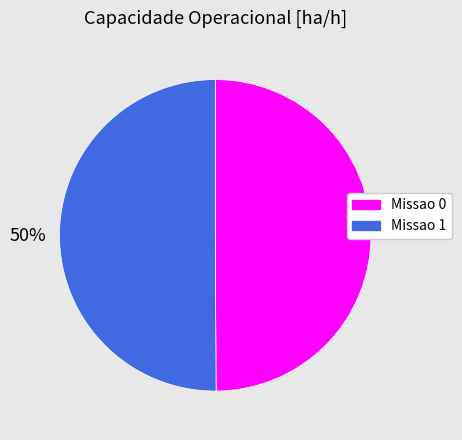

What percentage is the Missao 1 slice, to the nearest percent?

50%